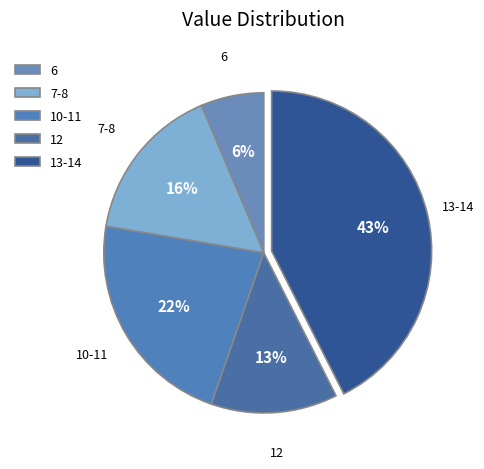

What percentage is the 10-11 slice, to the nearest percent?

22%